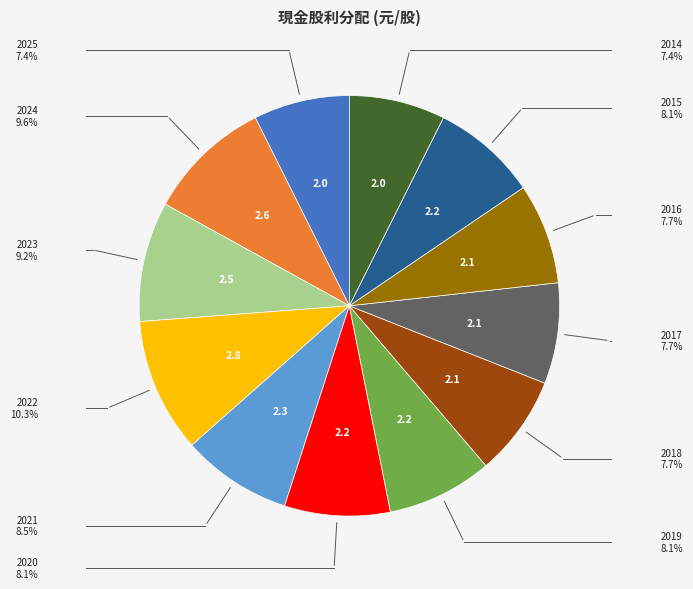

Count the number of slices in the pie.

12